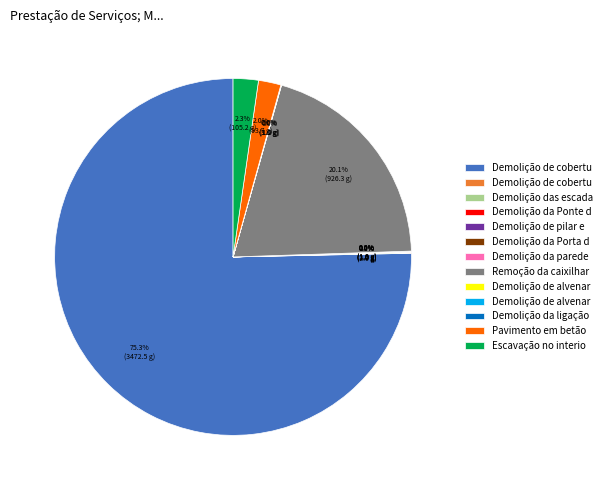

Is there any slice that represents more than half of the pie?

Yes